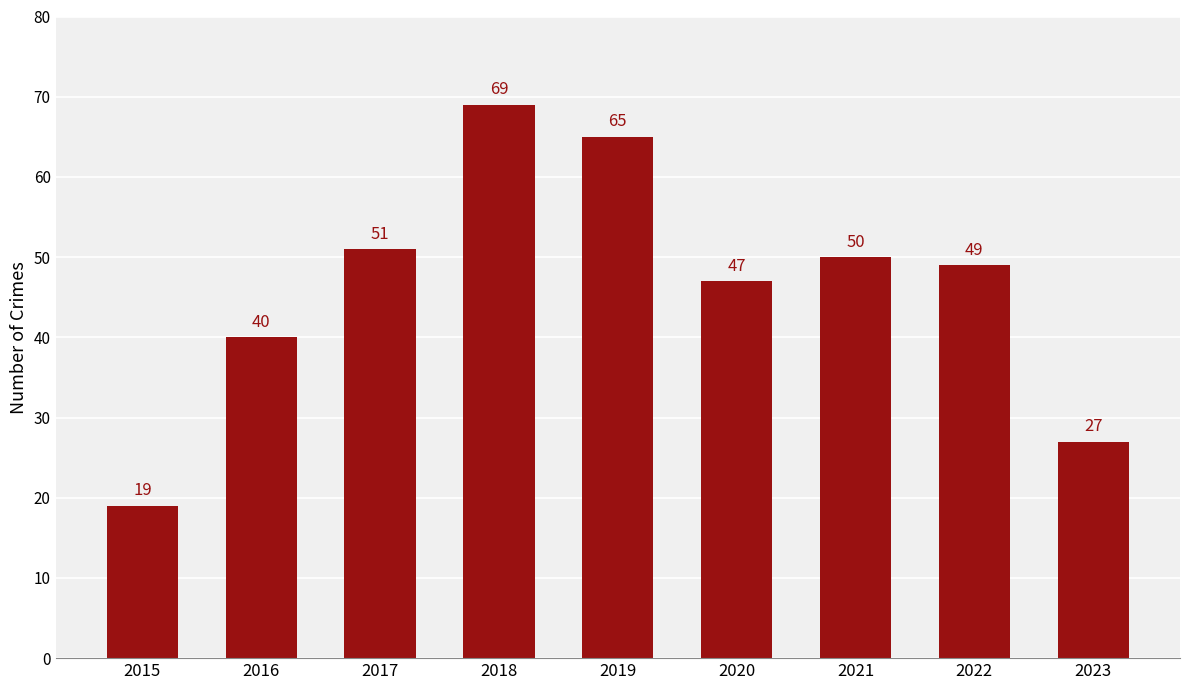

What is the difference between the maximum and minimum values?

50